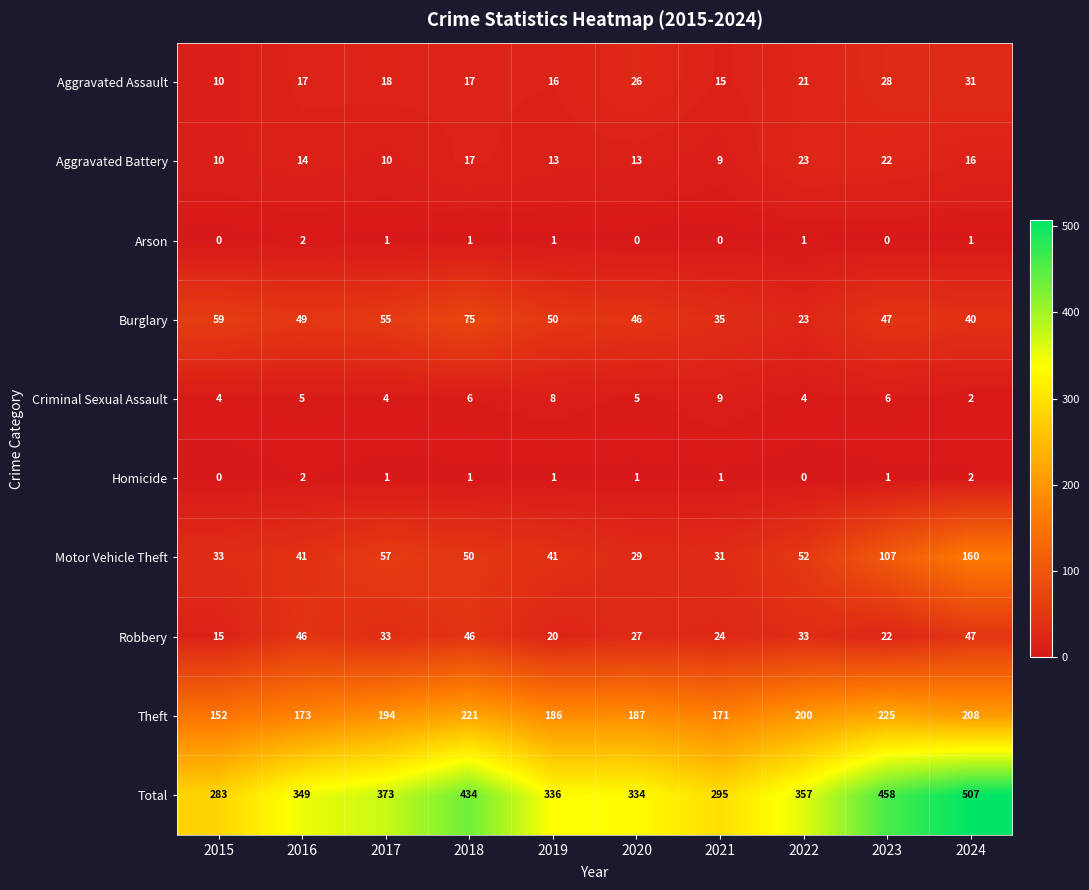

What is the greatest value displayed?

507